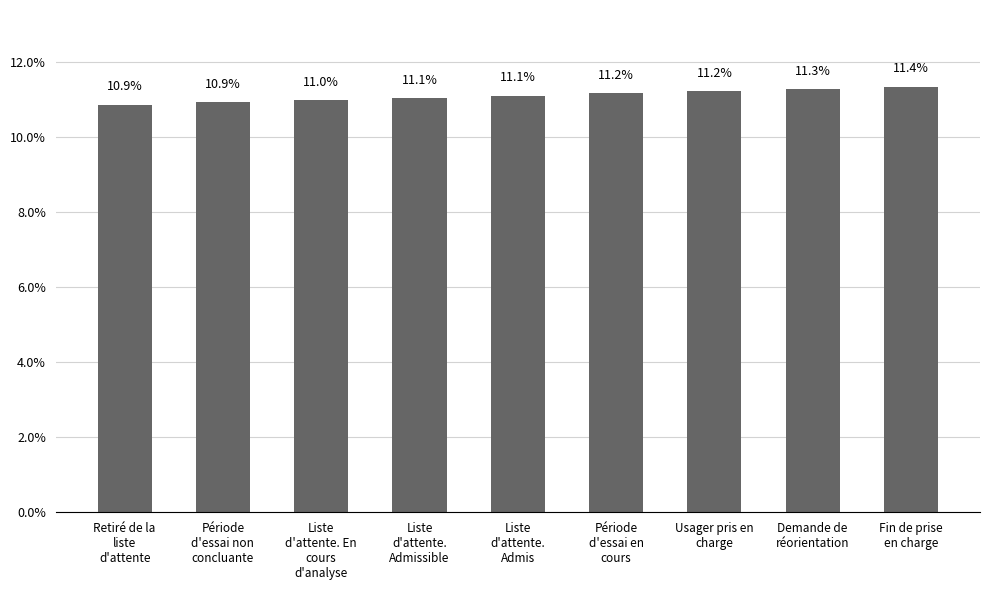

Reading left to right, what are all the values shown in this chart?

10.9	10.9	11.0	11.1	11.1	11.2	11.2	11.3	11.4